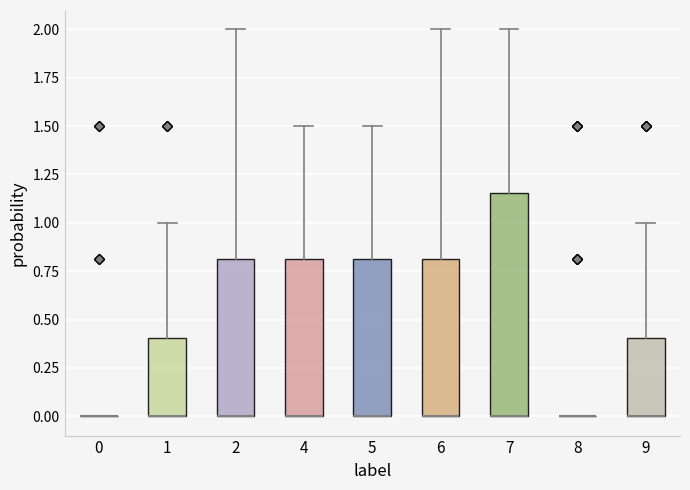

Where does the upper whisker of the box at x = 9 end on the y-axis? The values are not printed on the chart, so give them approximately, as read against the axis.

1.00